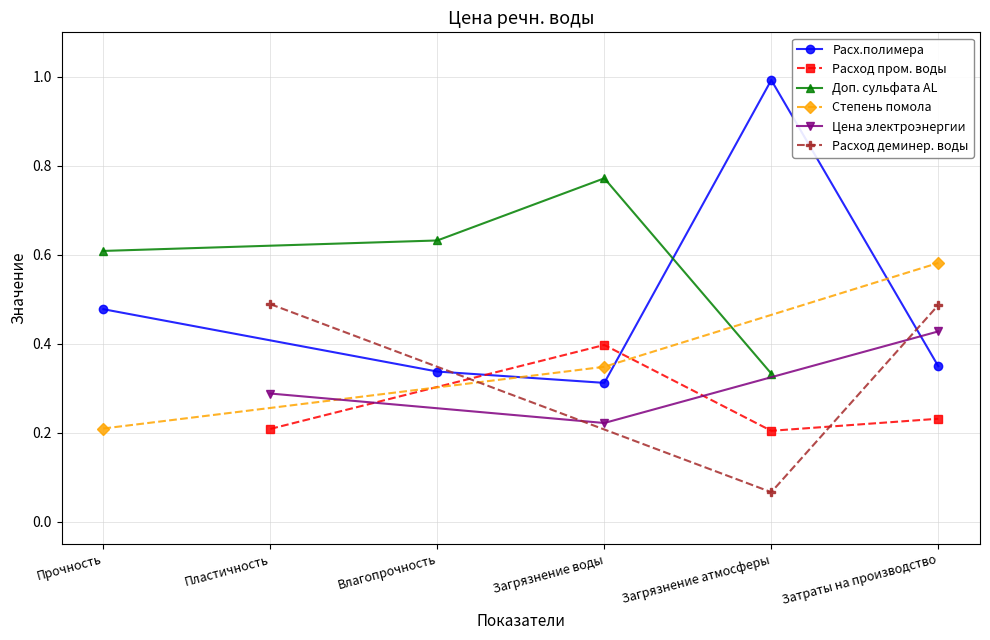

Reading right to left, what are all the values shown in this chart?

Расх.полимера: Затраты на производство=0.3	Загрязнение атмосферы=1.0	Загрязнение воды=0.3	Влагопрочность=0.3	Пластичность=0.0	Прочность=0.5
Расход пром. воды: Затраты на производство=0.2	Загрязнение атмосферы=0.2	Загрязнение воды=0.4	Влагопрочность=0.0	Пластичность=0.2	Прочность=0.0
Доп. сульфата AL: Затраты на производство=0.0	Загрязнение атмосферы=0.3	Загрязнение воды=0.8	Влагопрочность=0.6	Пластичность=0.0	Прочность=0.6
Степень помола: Затраты на производство=0.6	Загрязнение атмосферы=0.0	Загрязнение воды=0.3	Влагопрочность=0.0	Пластичность=0.0	Прочность=0.2
Цена электроэнергии: Затраты на производство=0.4	Загрязнение атмосферы=0.0	Загрязнение воды=0.2	Влагопрочность=0.0	Пластичность=0.3	Прочность=0.0
Расход деминер. воды: Затраты на производство=0.5	Загрязнение атмосферы=0.1	Загрязнение воды=0.0	Влагопрочность=0.0	Пластичность=0.5	Прочность=0.0